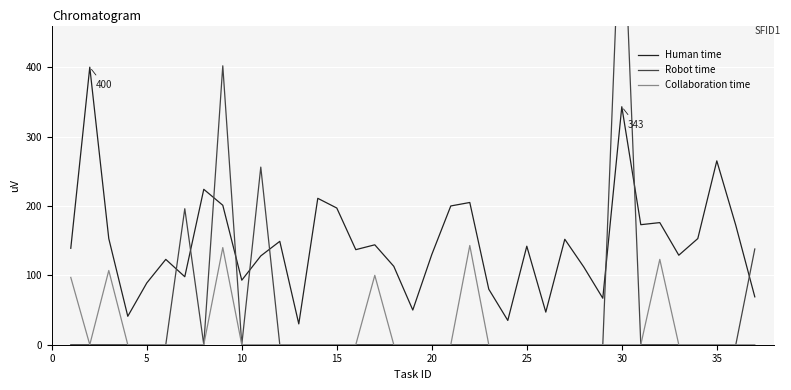

What is the highest value of the Collaboration time series?

143